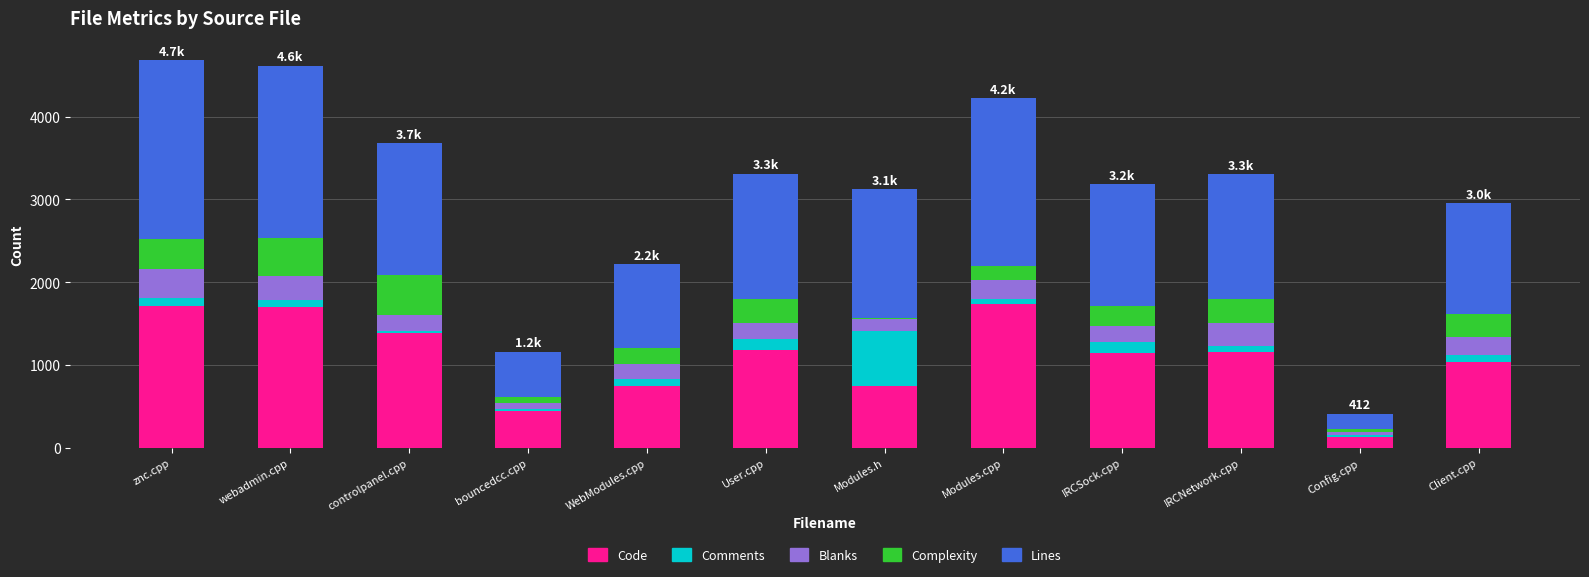

What is the highest value of the Code series?

1741